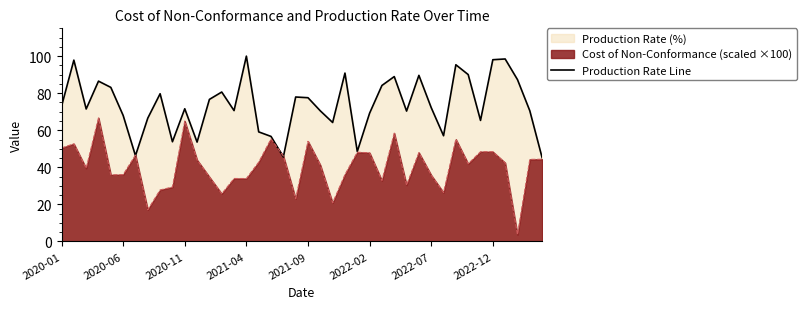

What is the spread (max minus min) of values at 2020-06?

32.0